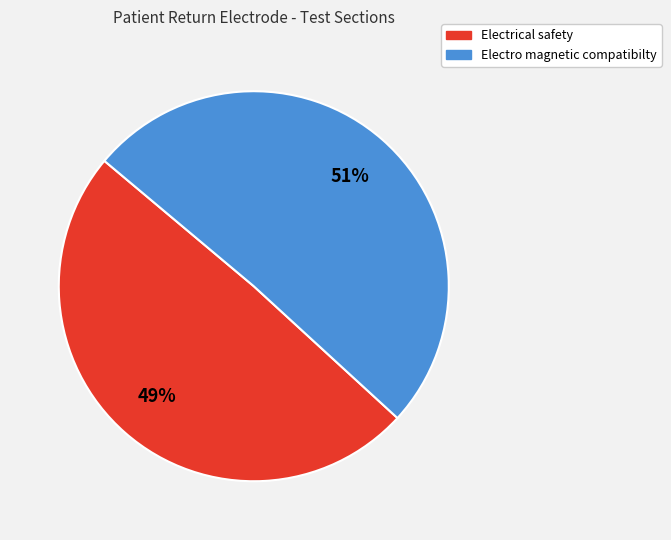

To the nearest percent, what is the average slice percentage?

50%